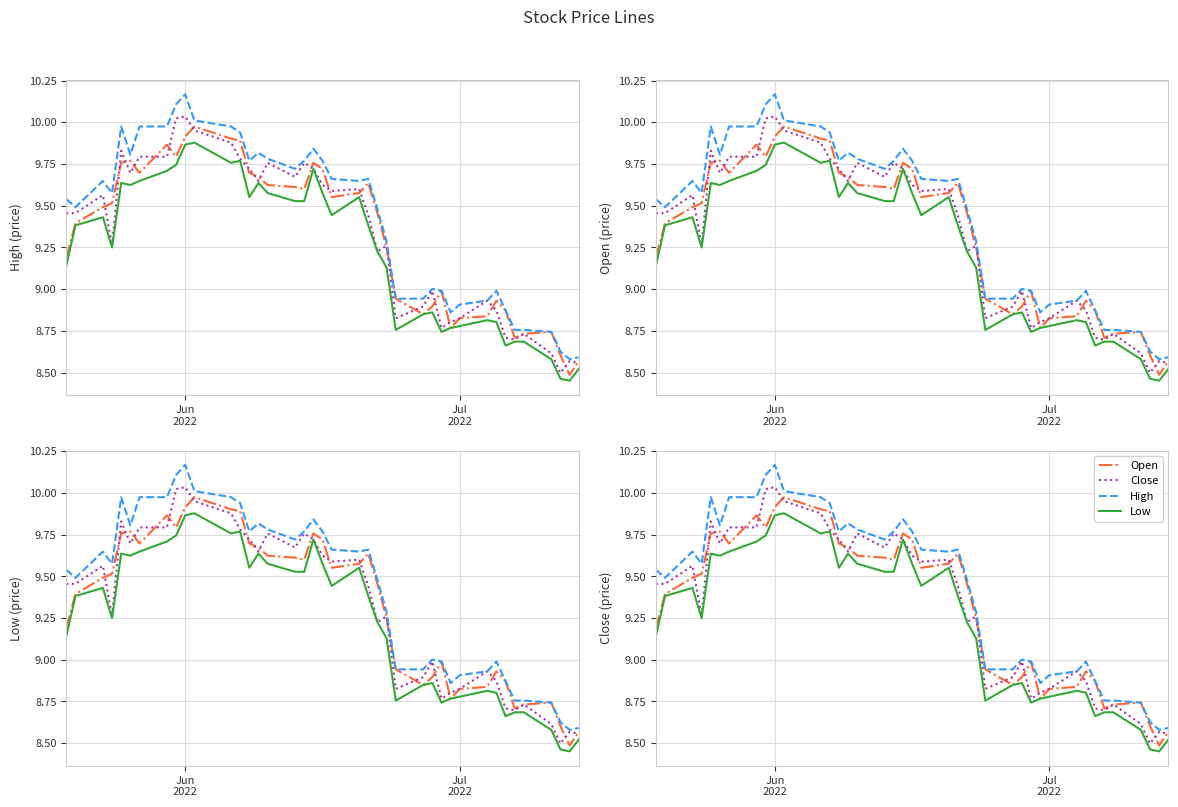

What are all the series names shown in the legend?

Open, Close, High, Low